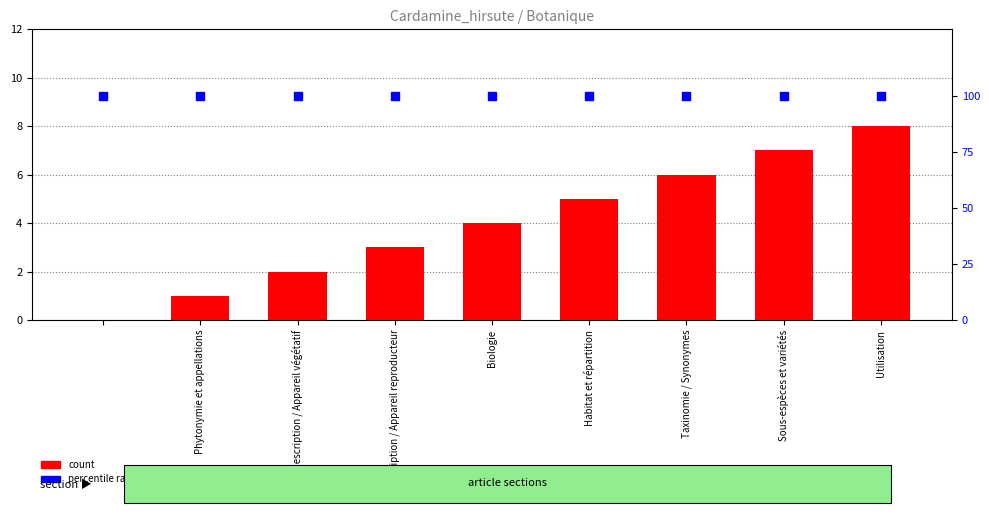

What are all the series names shown in the legend?

count, percentile rank within the sample